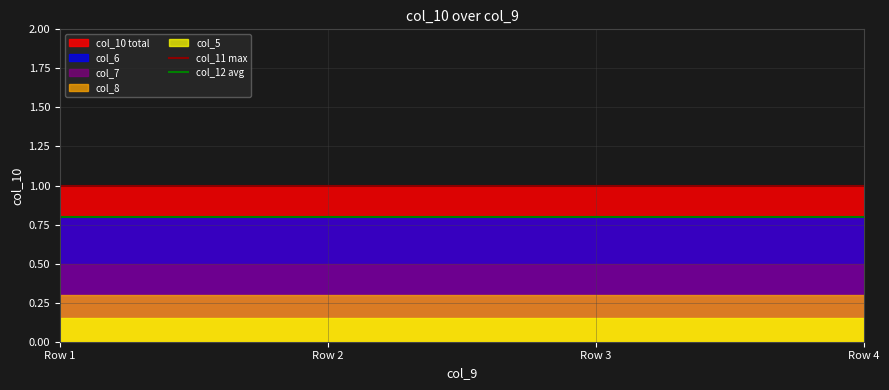

True or false: col_8 has a value of 0.2 at Row 1.

False